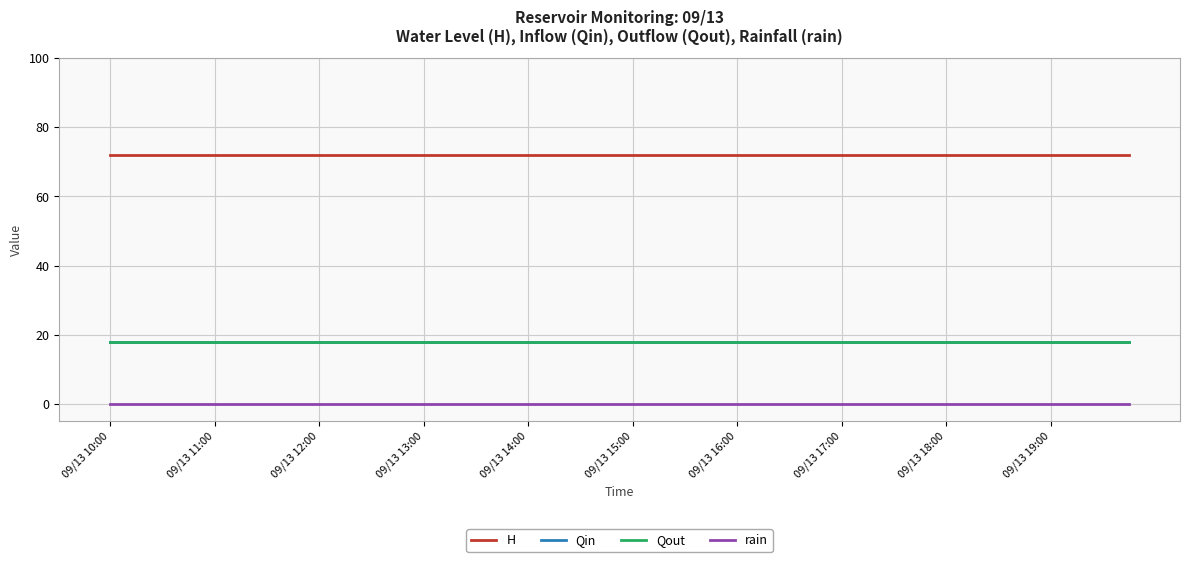

Is this an area chart (filled region under the line)?

No